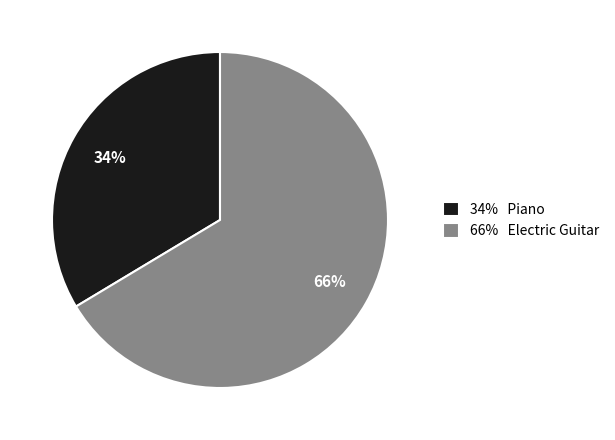

To the nearest percent, what is the combined percentage of 34% Piano and 66% Electric Guitar?

100%